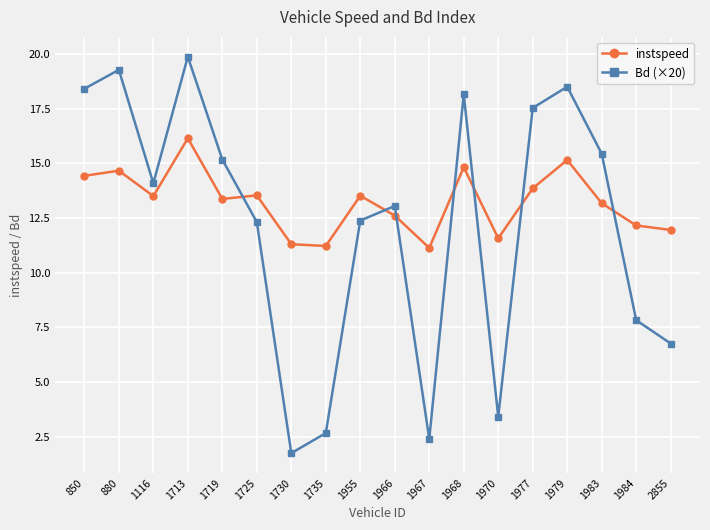

What is the highest value of the Bd (×20) series?

19.9